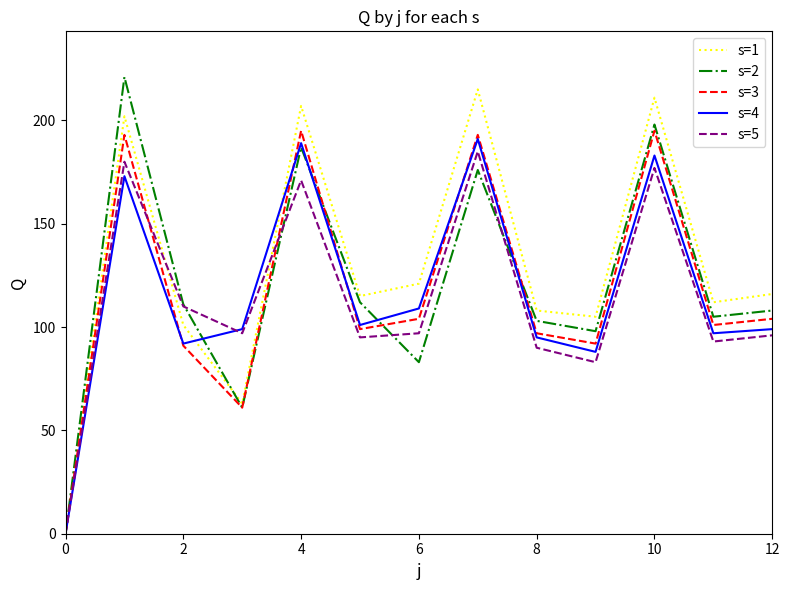

What is the maximum value for s=5?

185